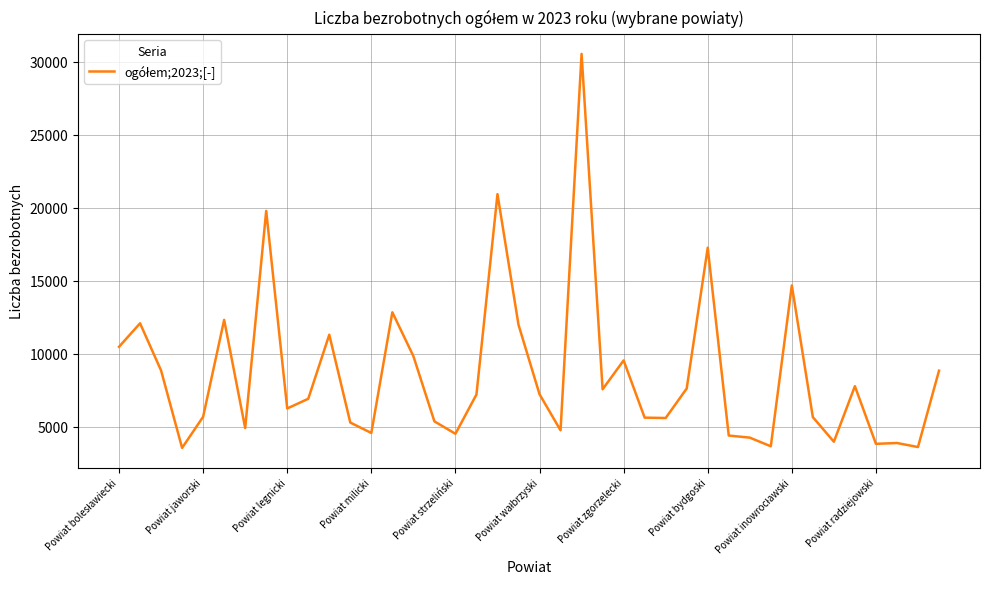

What is the difference between the maximum and minimum values?

26998